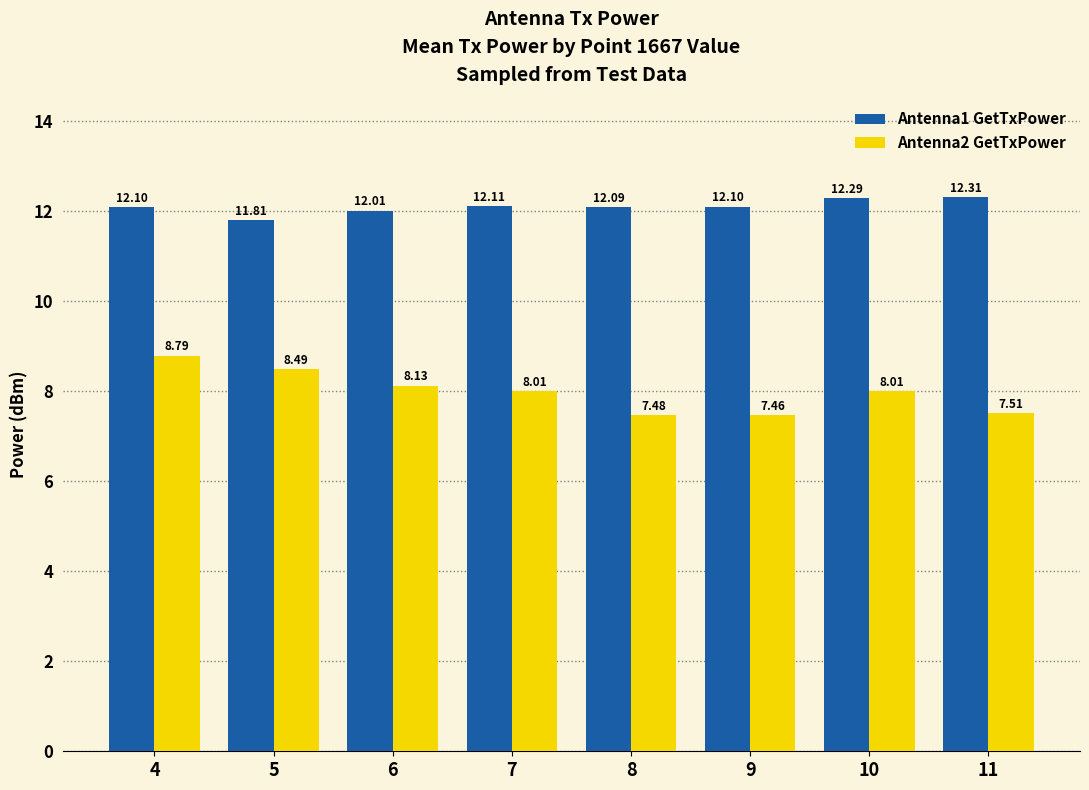

What is the value of the Antenna2 GetTxPower bar at the 5th from the left?

7.5